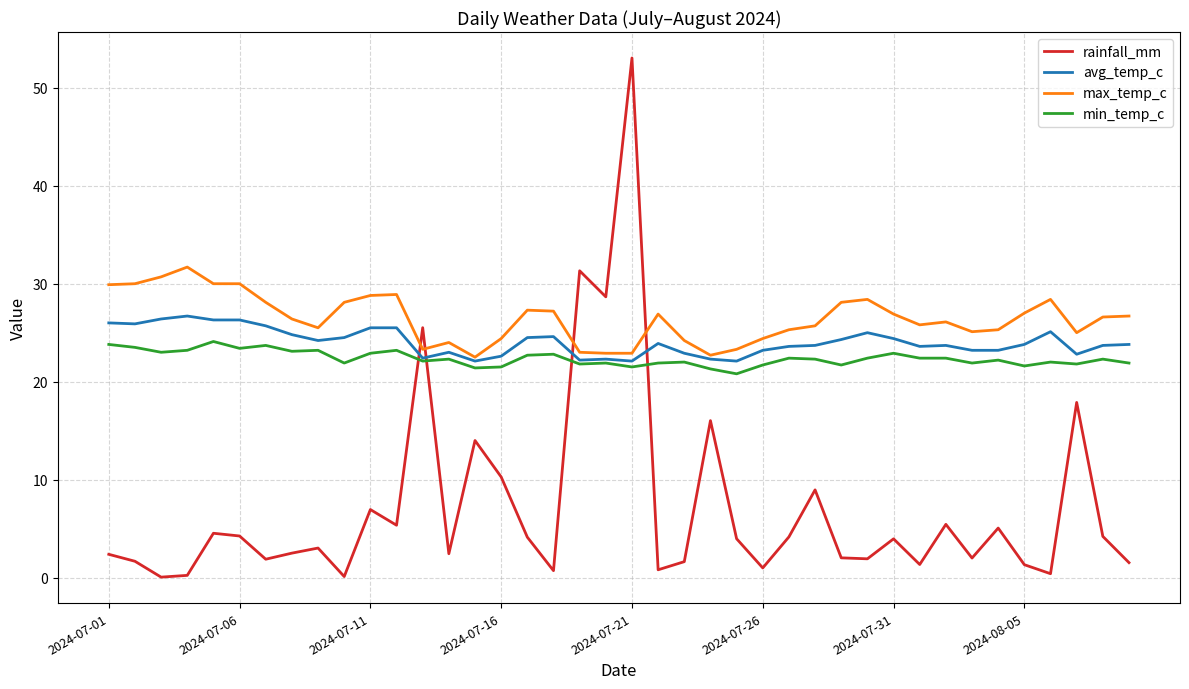

Which series ends up on top after the final intersection of rainfall_mm and min_temp_c?

min_temp_c